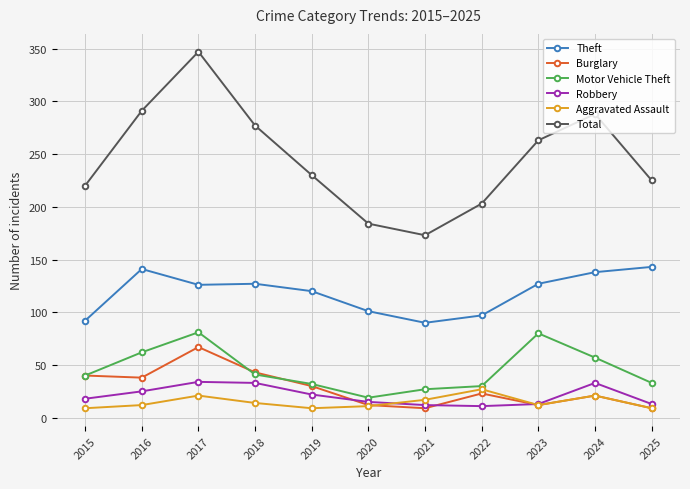

True or false: Aggravated Assault and Theft cross at least once.

False